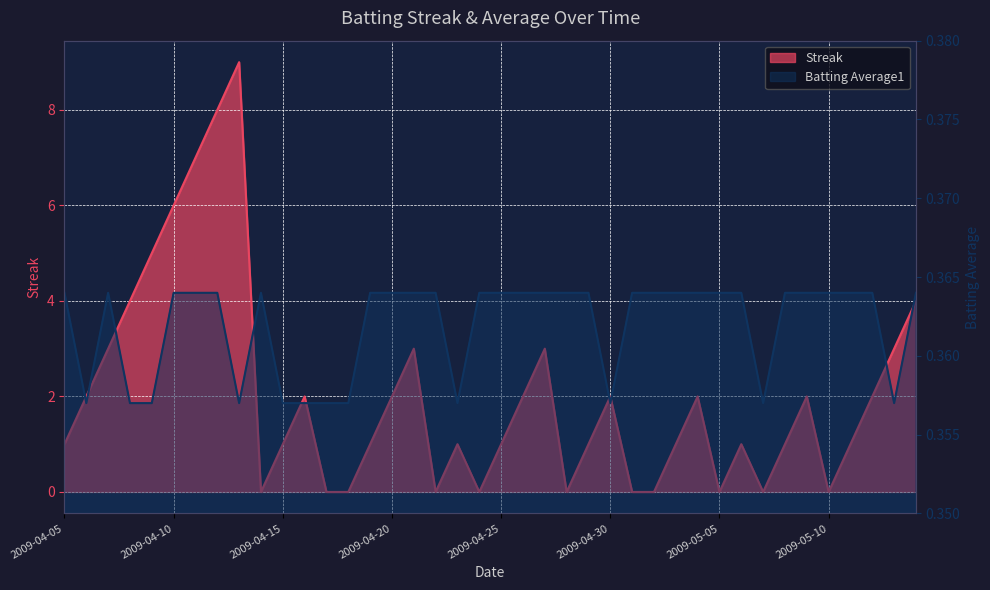

Reading right to left, list all the values displayed in this chart.

Streak: 2009-05-15=4.0	2009-05-14=3.0	2009-05-13=2.0	2009-05-12=1.0	2009-05-10=0.0	2009-05-09=2.0	2009-05-08=1.0	2009-05-07=0.0	2009-05-06=1.0	2009-05-05=0.0	2009-05-04=2.0	2009-05-03=1.0	2009-05-02=0.0	2009-05-01=0.0	2009-04-30=2.0	2009-04-29=1.0	2009-04-28=0.0	2009-04-27=3.0	2009-04-26=2.0	2009-04-25=1.0	2009-04-24=0.0	2009-04-23=1.0	2009-04-22=0.0	2009-04-21=3.0	2009-04-20=2.0	2009-04-19=1.0	2009-04-18=0.0	2009-04-17=0.0	2009-04-16=2.0	2009-04-15=1.0	2009-04-14=0.0	2009-04-13=9.0	2009-04-12=8.0	2009-04-11=7.0	2009-04-10=6.0	2009-04-09=5.0	2009-04-08=4.0	2009-04-07=3.0	2009-04-06=2.0	2009-04-05=1.0
Batting Average1: 2009-05-15=0.4	2009-05-14=0.4	2009-05-13=0.4	2009-05-12=0.4	2009-05-10=0.4	2009-05-09=0.4	2009-05-08=0.4	2009-05-07=0.4	2009-05-06=0.4	2009-05-05=0.4	2009-05-04=0.4	2009-05-03=0.4	2009-05-02=0.4	2009-05-01=0.4	2009-04-30=0.4	2009-04-29=0.4	2009-04-28=0.4	2009-04-27=0.4	2009-04-26=0.4	2009-04-25=0.4	2009-04-24=0.4	2009-04-23=0.4	2009-04-22=0.4	2009-04-21=0.4	2009-04-20=0.4	2009-04-19=0.4	2009-04-18=0.4	2009-04-17=0.4	2009-04-16=0.4	2009-04-15=0.4	2009-04-14=0.4	2009-04-13=0.4	2009-04-12=0.4	2009-04-11=0.4	2009-04-10=0.4	2009-04-09=0.4	2009-04-08=0.4	2009-04-07=0.4	2009-04-06=0.4	2009-04-05=0.4